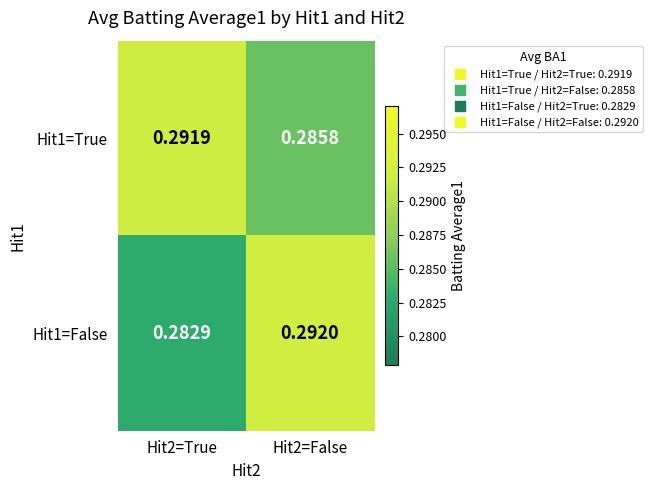

Is the value of Hit1=True at Hit2=True greater than the value of Hit1=False at Hit2=False?

No